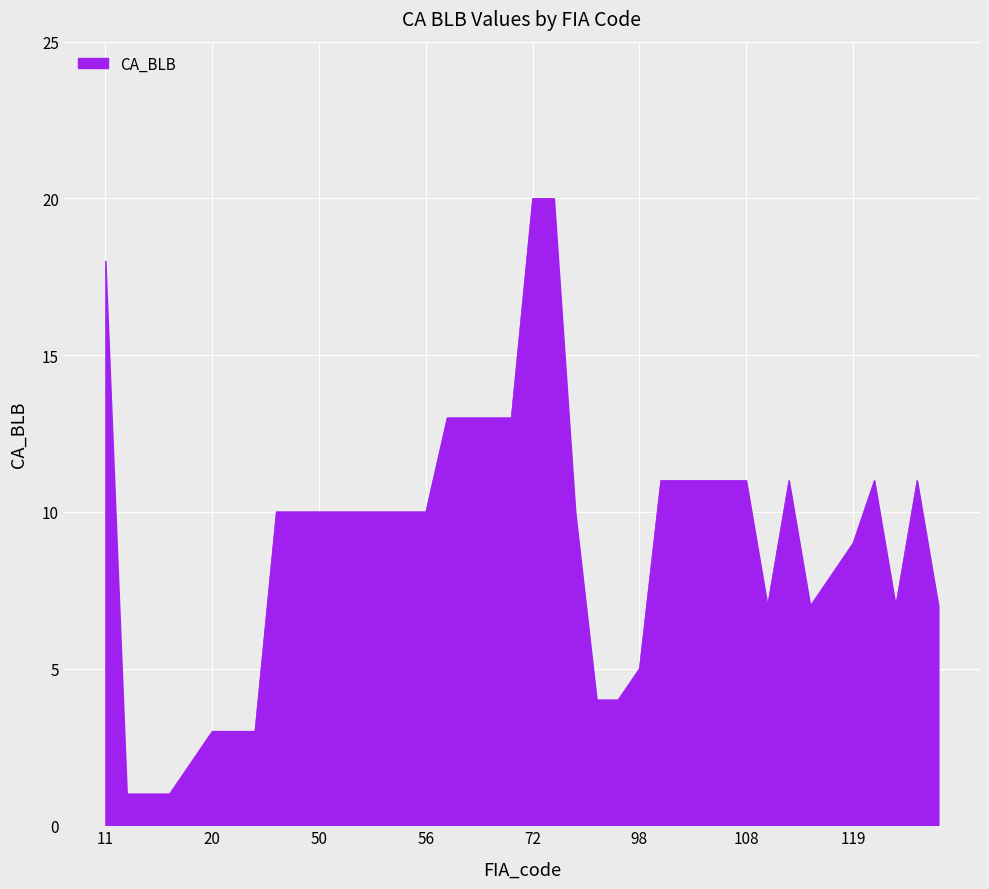

What is the average value?

9